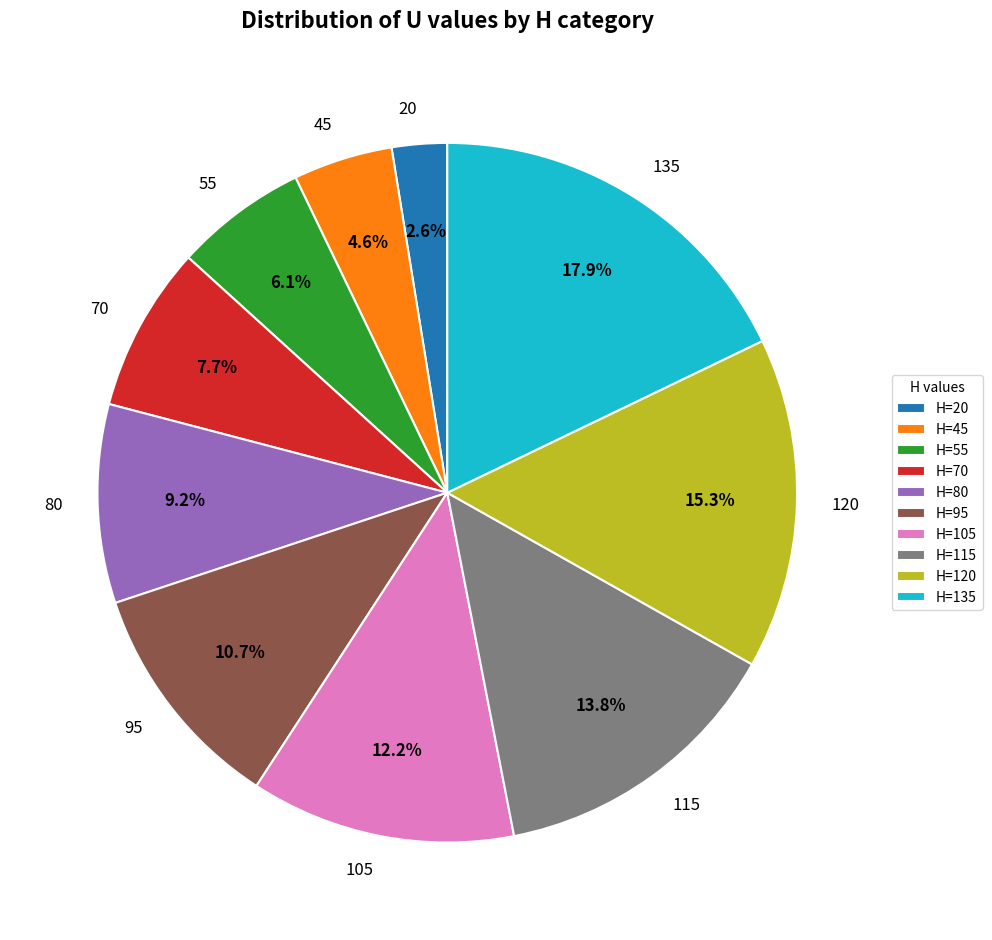

How many segments does this pie chart have?

10